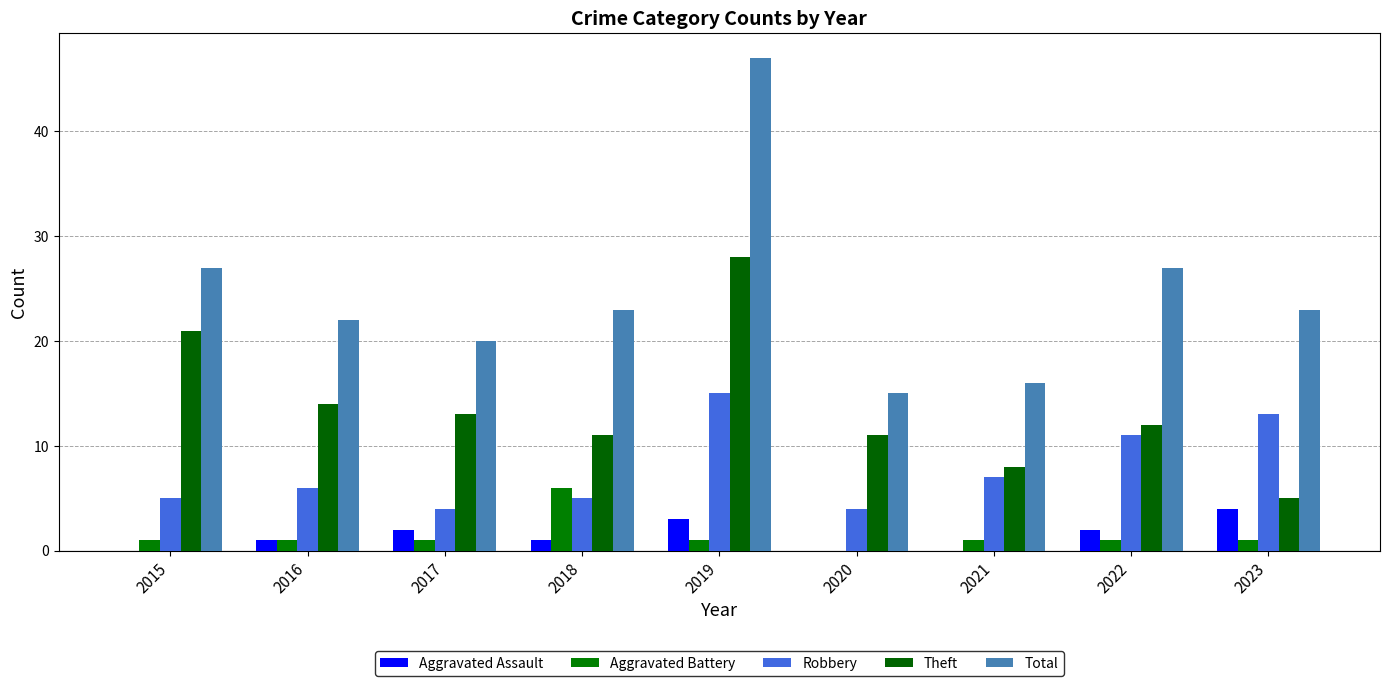

How many distinct data groups are displayed?

5